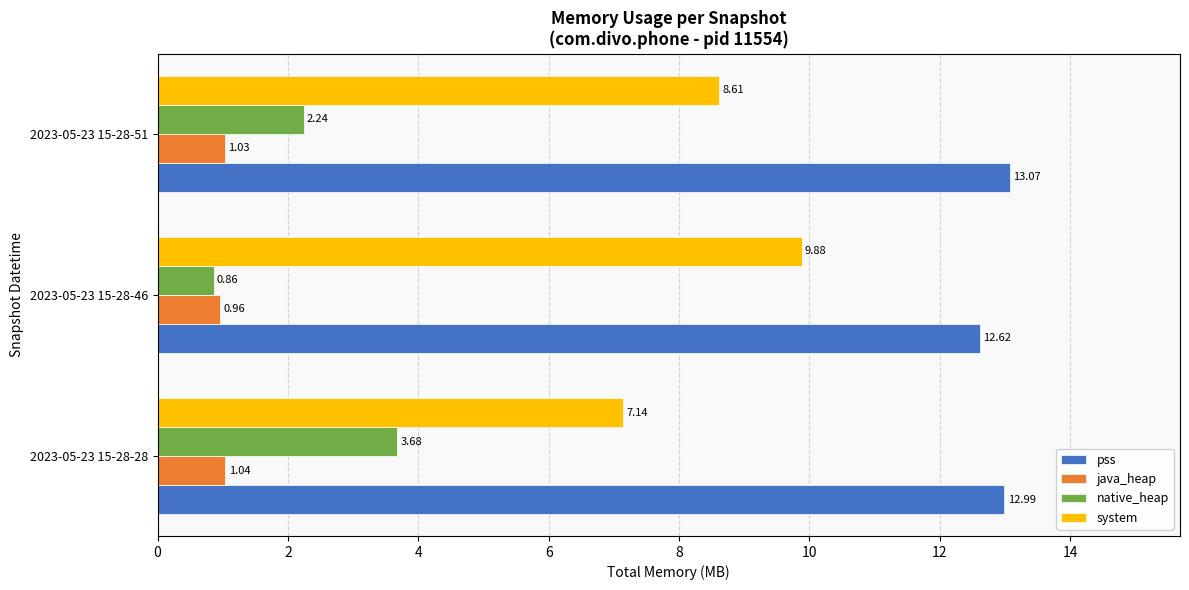

At which label does system reach its peak?

2023-05-23 15-28-46